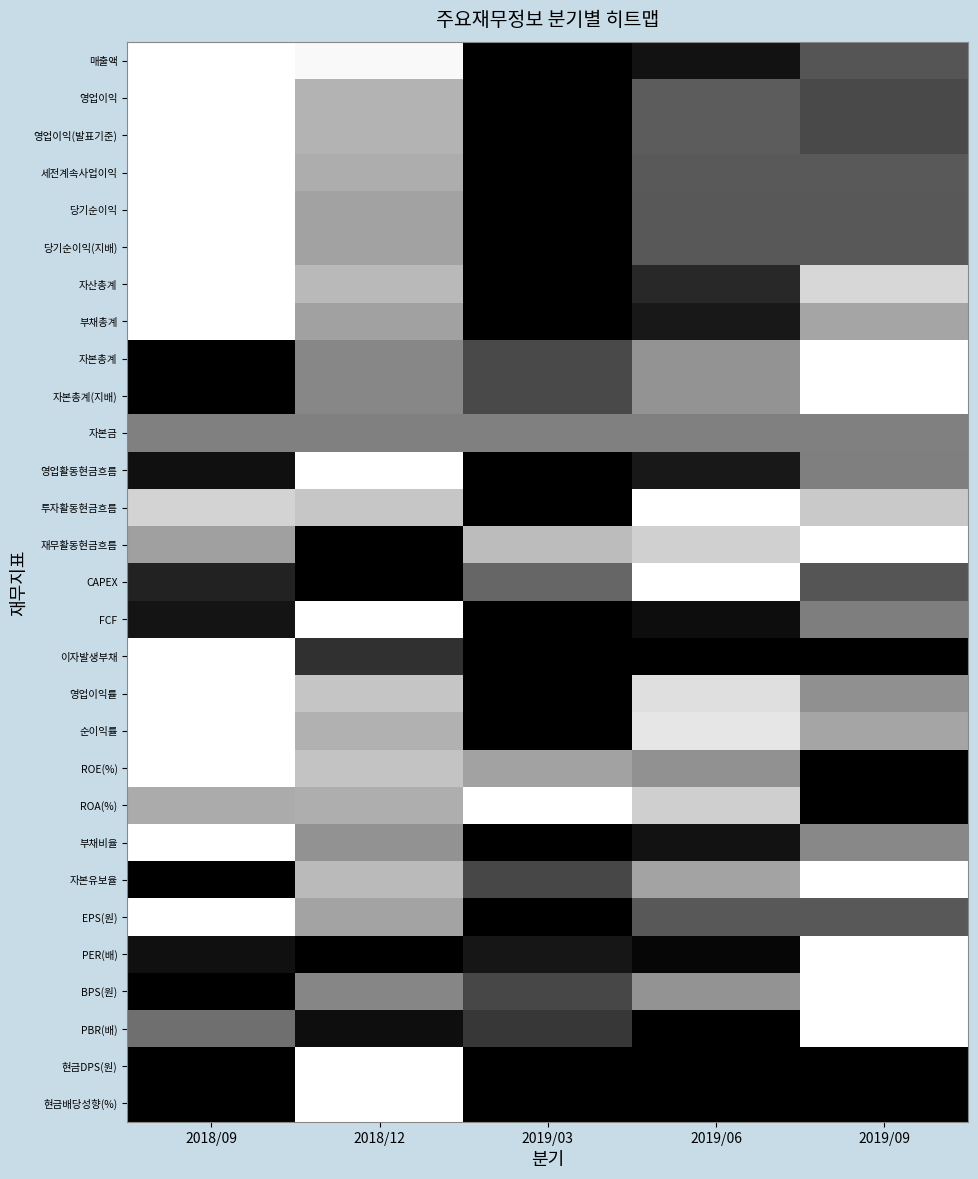

What is the spread (max minus min) of values at 2018/09?

1.0